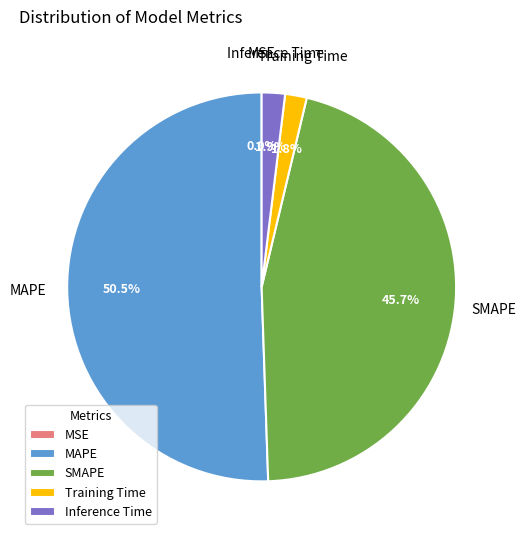

Is Inference Time the majority of the pie?

No